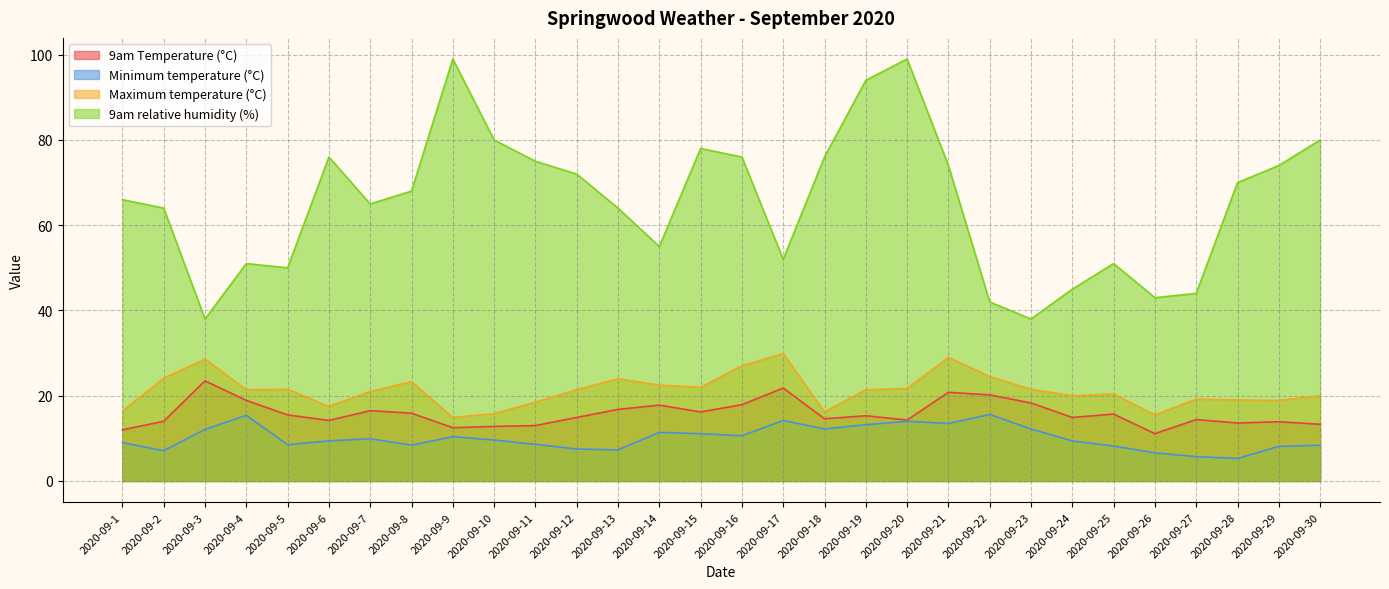

Between 2020-09-10 and 2020-09-26, which series saw the biggest shift?

9am relative humidity (%)